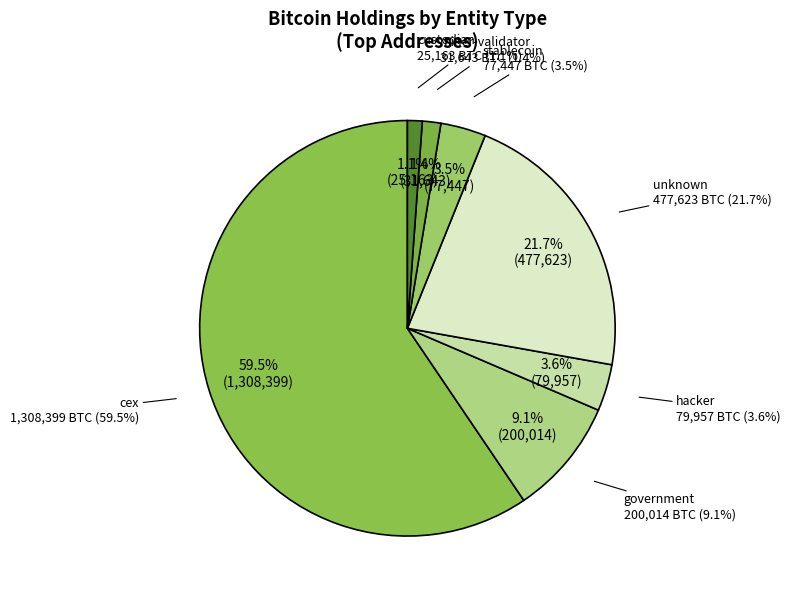

The 33 slice represents 1% of the pie. True or false?

True